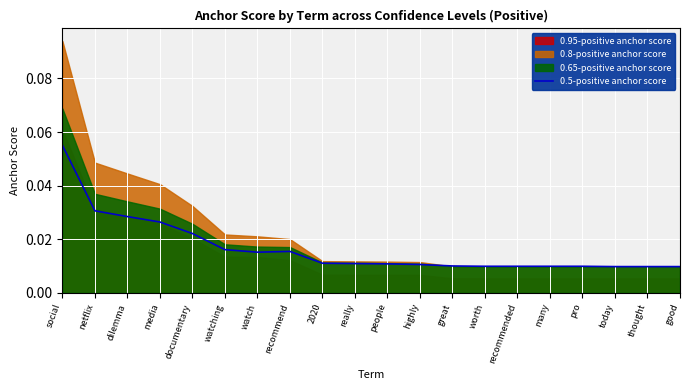

Does the chart display data point markers on the line(s)?

No